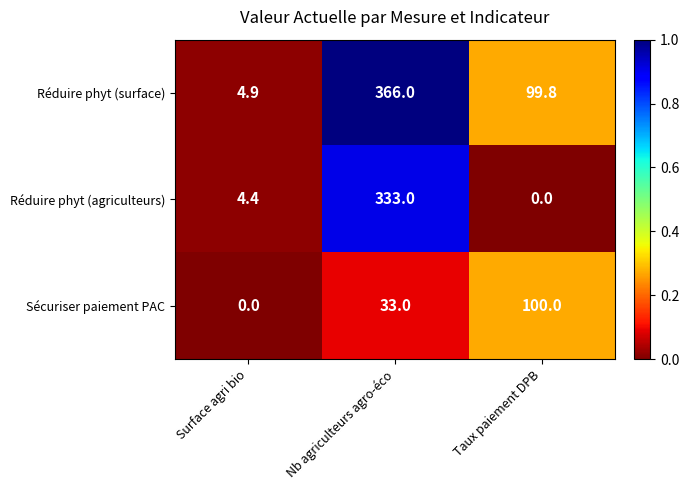

At which category does the chart reach its peak across all series?

Nb agriculteurs agro-éco